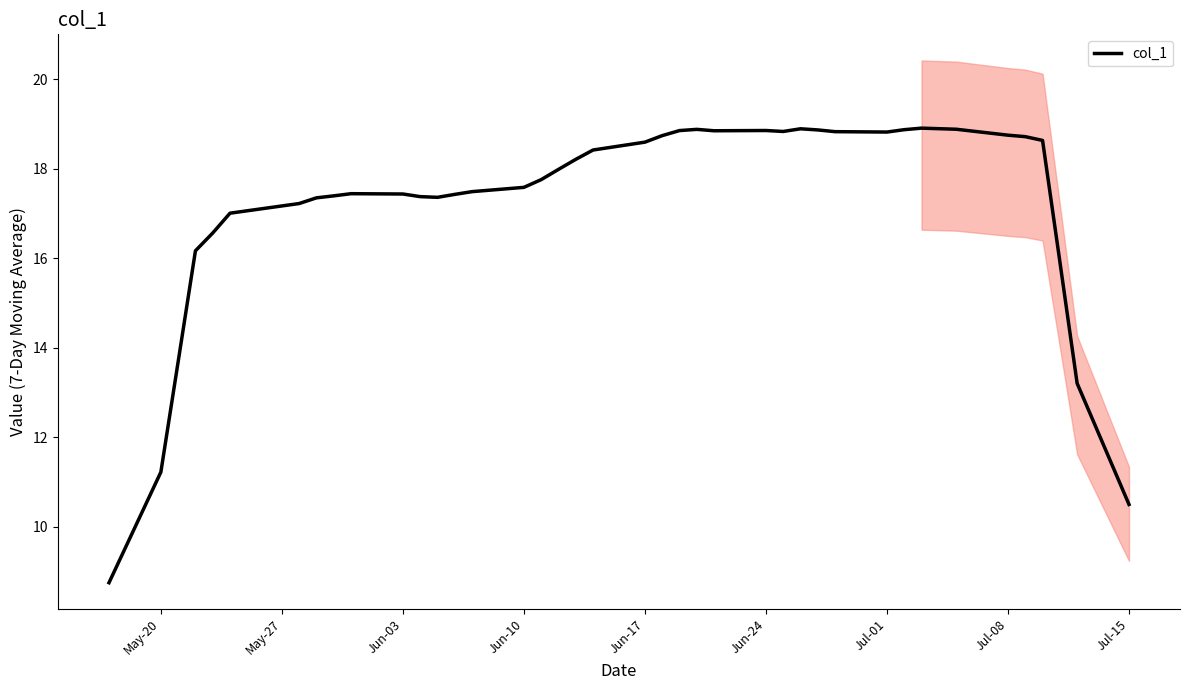

What is the difference between the maximum and minimum values?

10.2